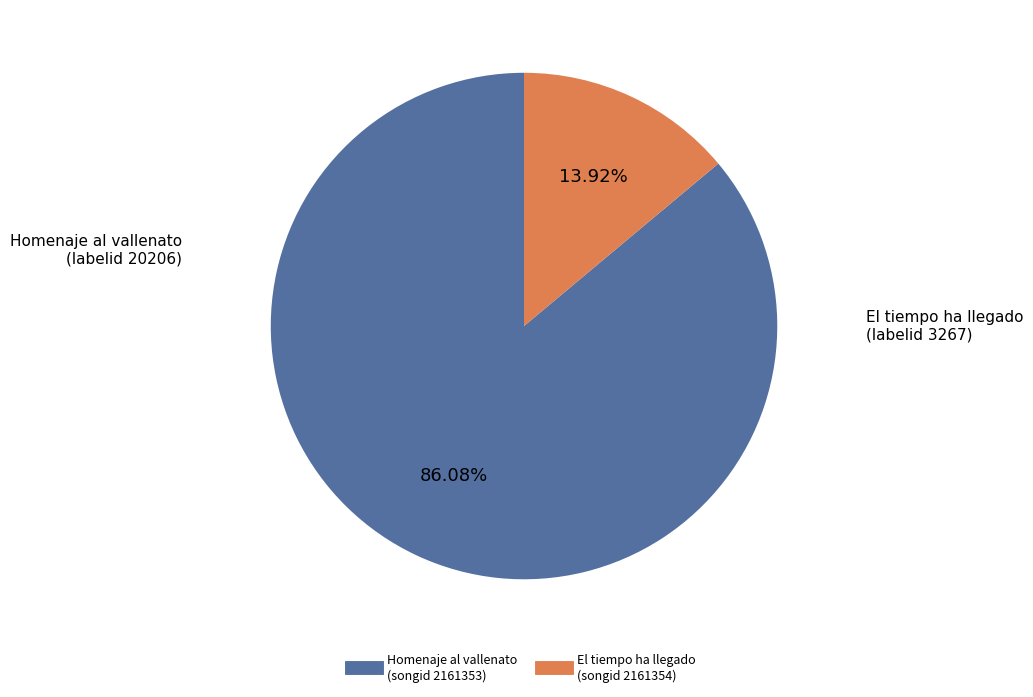

What is the smallest slice in the pie chart?

El tiempo ha llegado (songid 2161354)